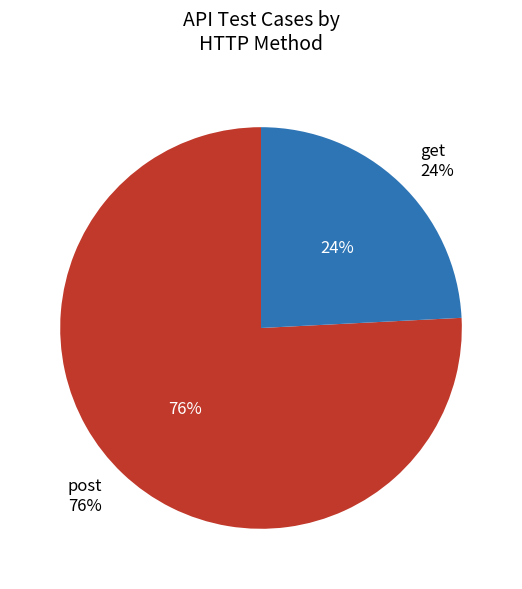

Which category has the smallest portion of the pie?

get